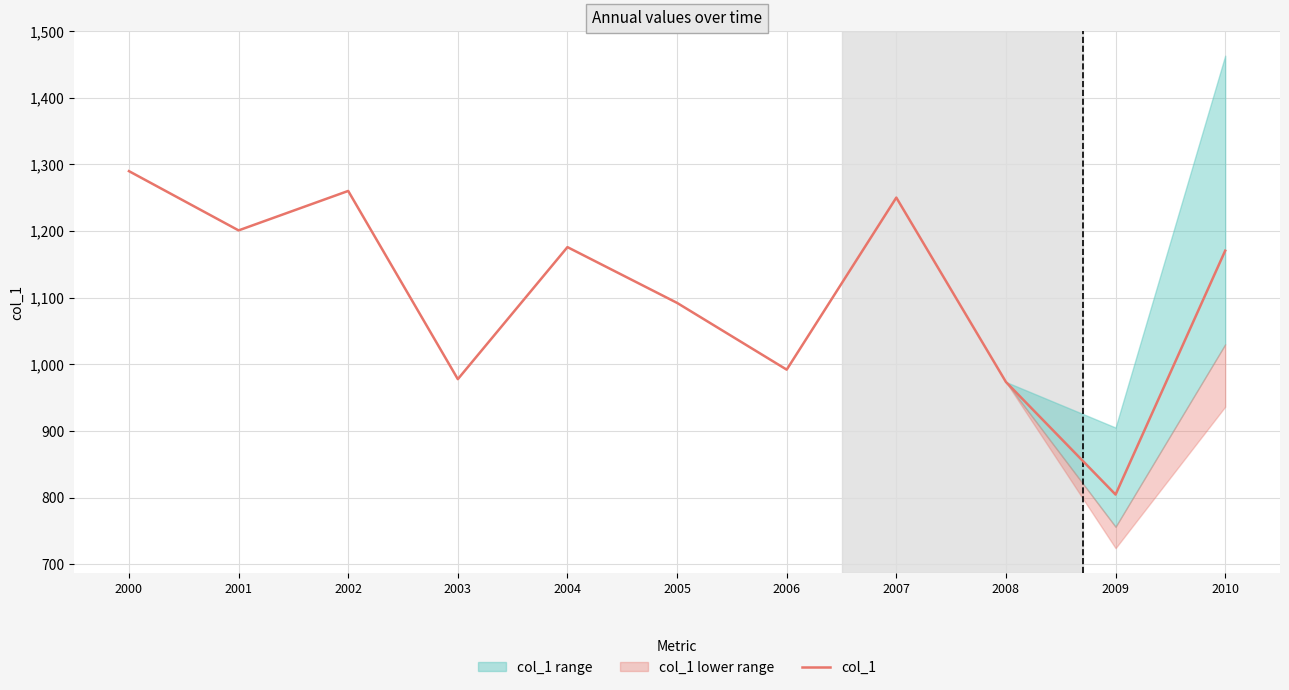

Count the number of values greater than 1170.

6